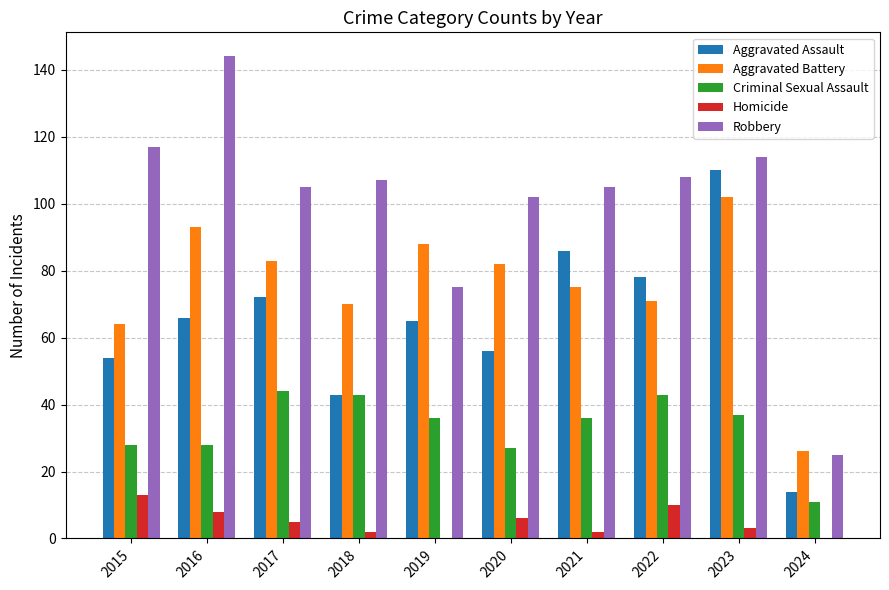

What is the sum of all Robbery values?

1002